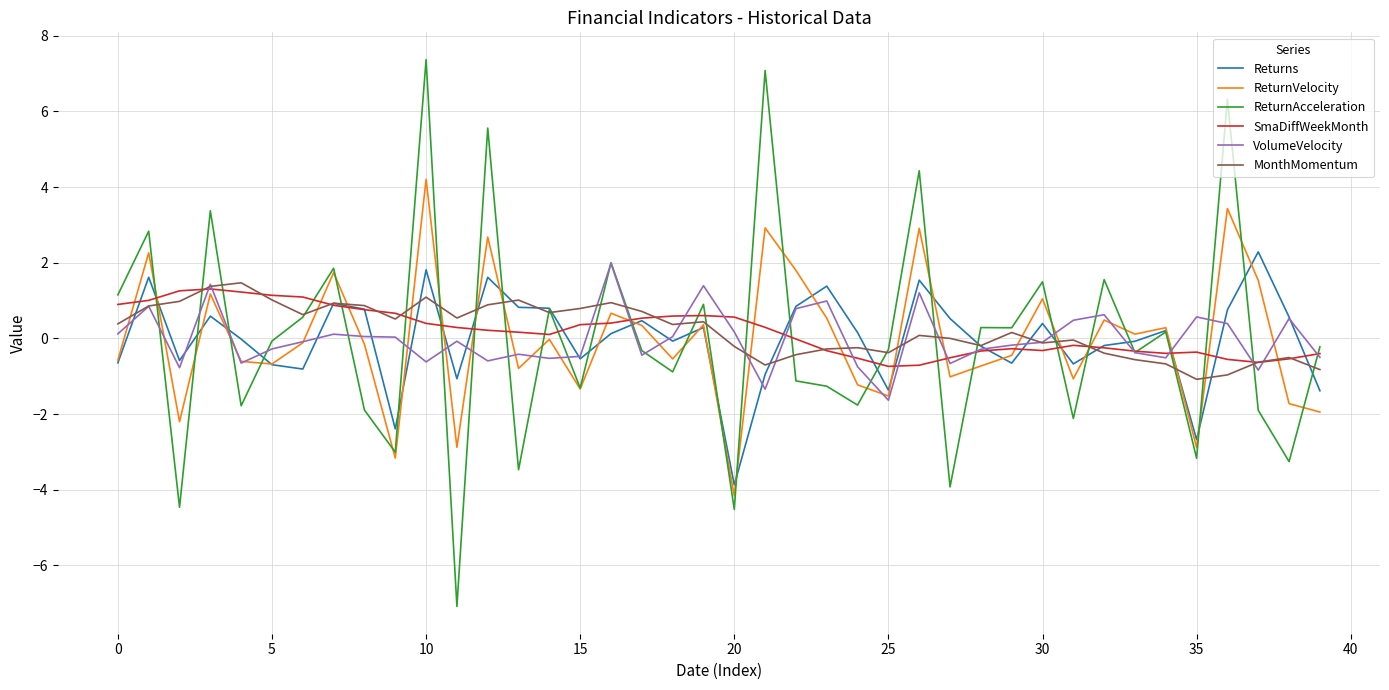

What is the greatest value displayed?

7.4